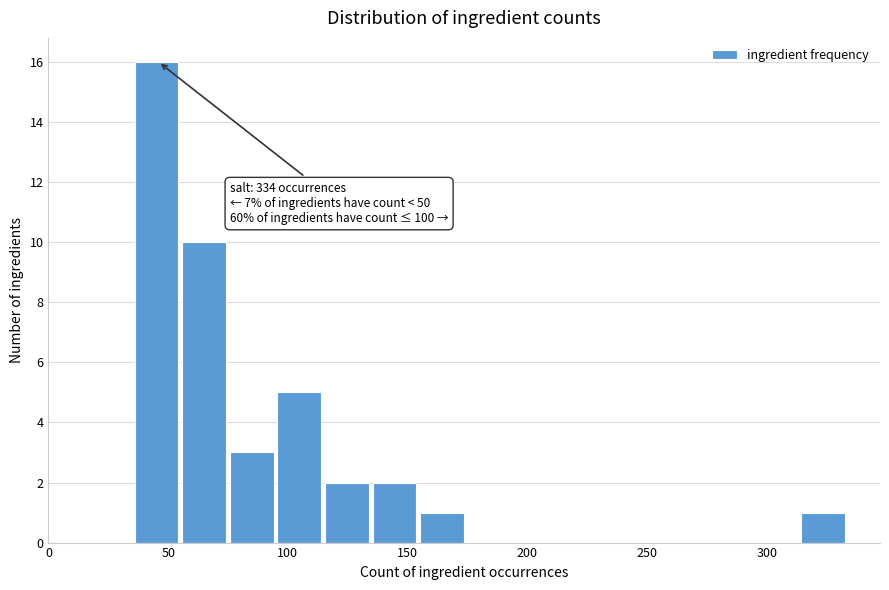

Read against the x-axis, roughly where is the centre of the tallest bar?

45